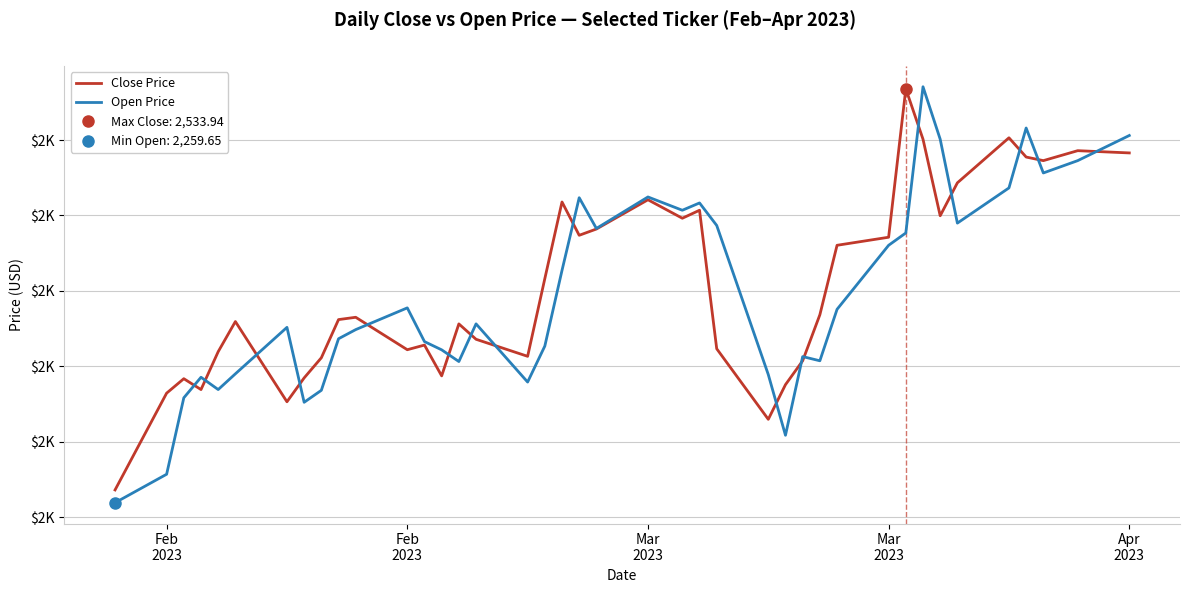

How many lines are shown in the chart?

2